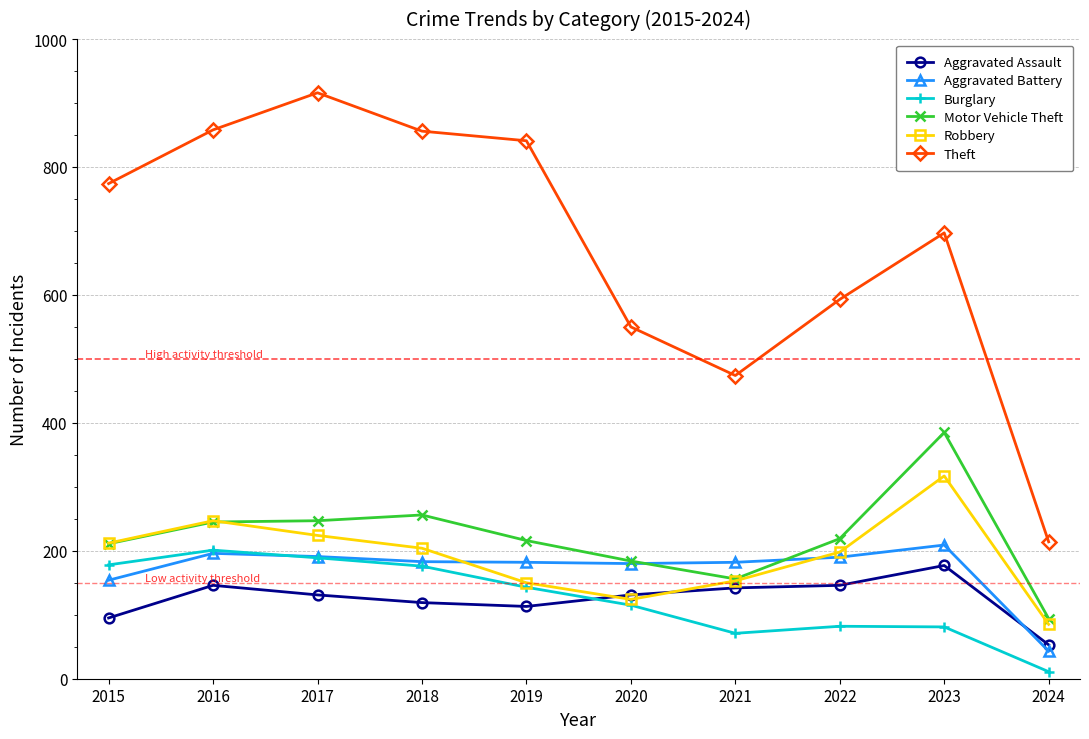

What is the minimum value for Aggravated Assault?

53